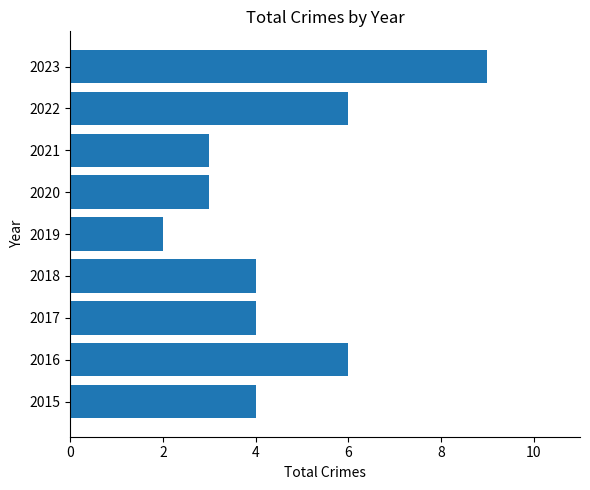

Reading top to bottom, what are all the values shown in this chart?

2023=9	2022=6	2021=3	2020=3	2019=2	2018=4	2017=4	2016=6	2015=4